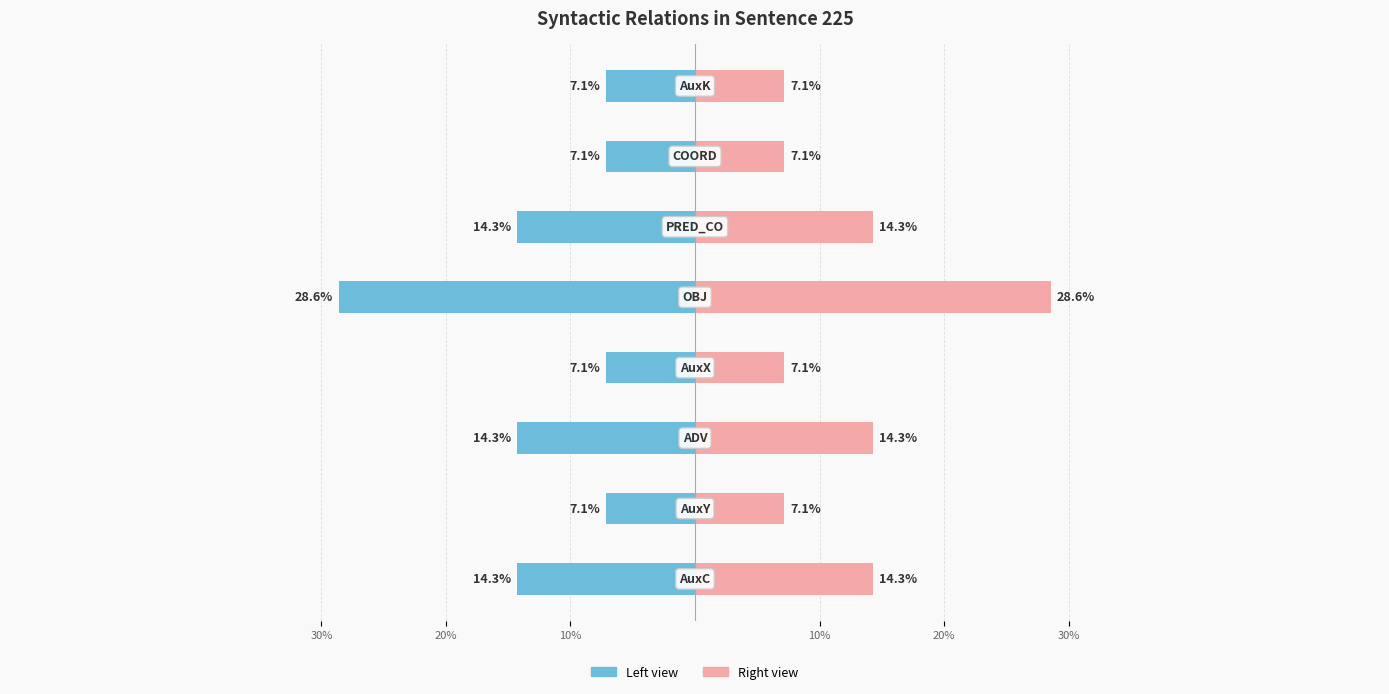

Are the bars grouped side by side (vs. stacked)?

Yes